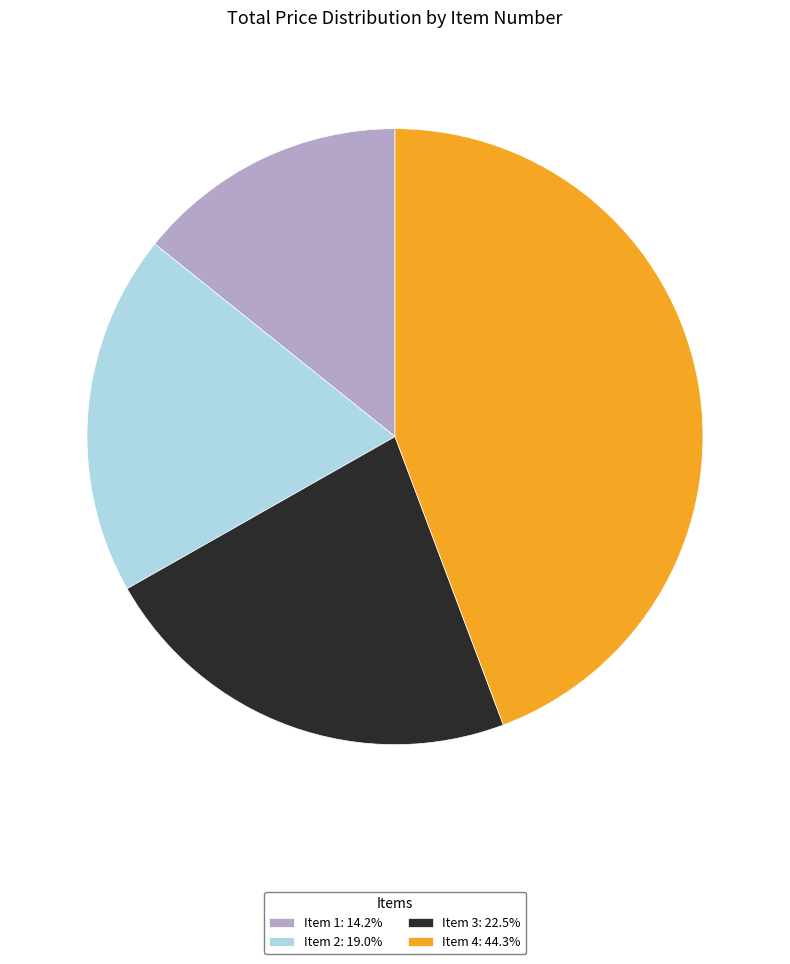

How many segments does this pie chart have?

4